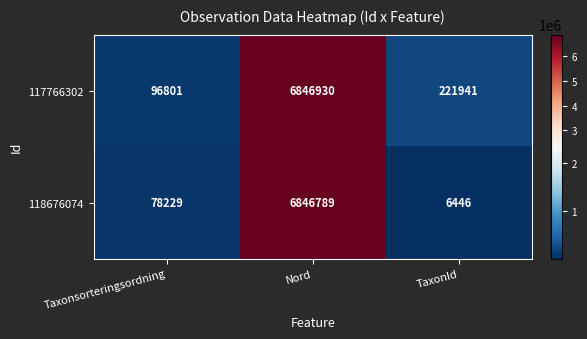

What is the average value of the 118676074 series?

2310488